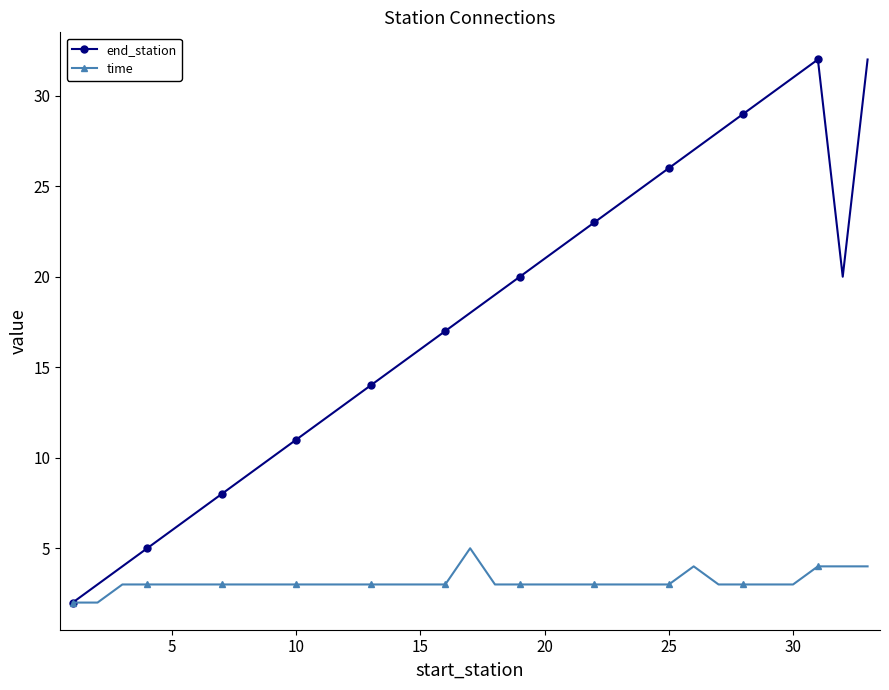

Which series has the widest spread of values?

end_station